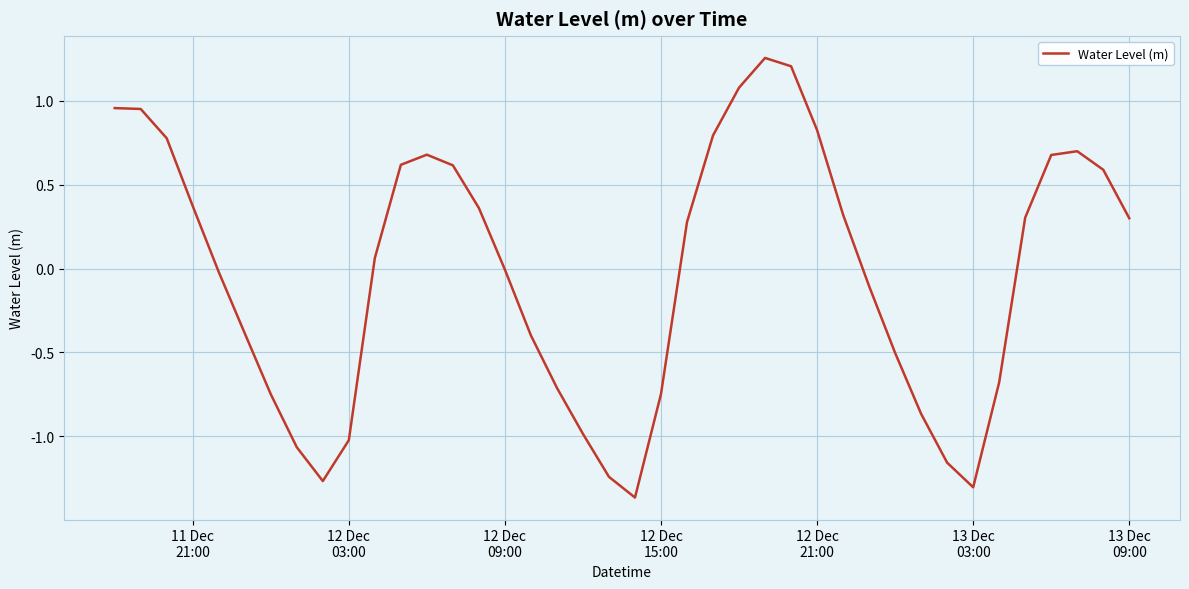

What is the difference between the maximum and minimum values?

2.6